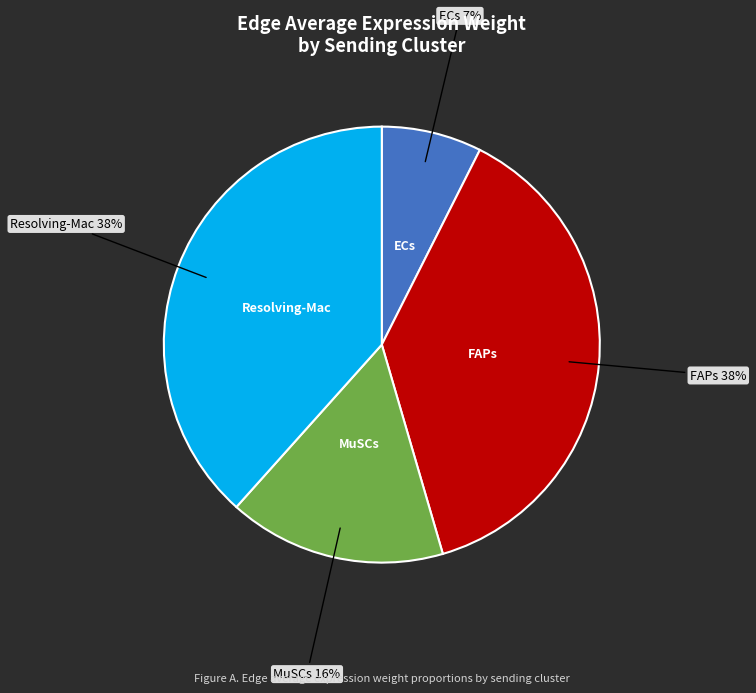

Count the number of slices in the pie.

4